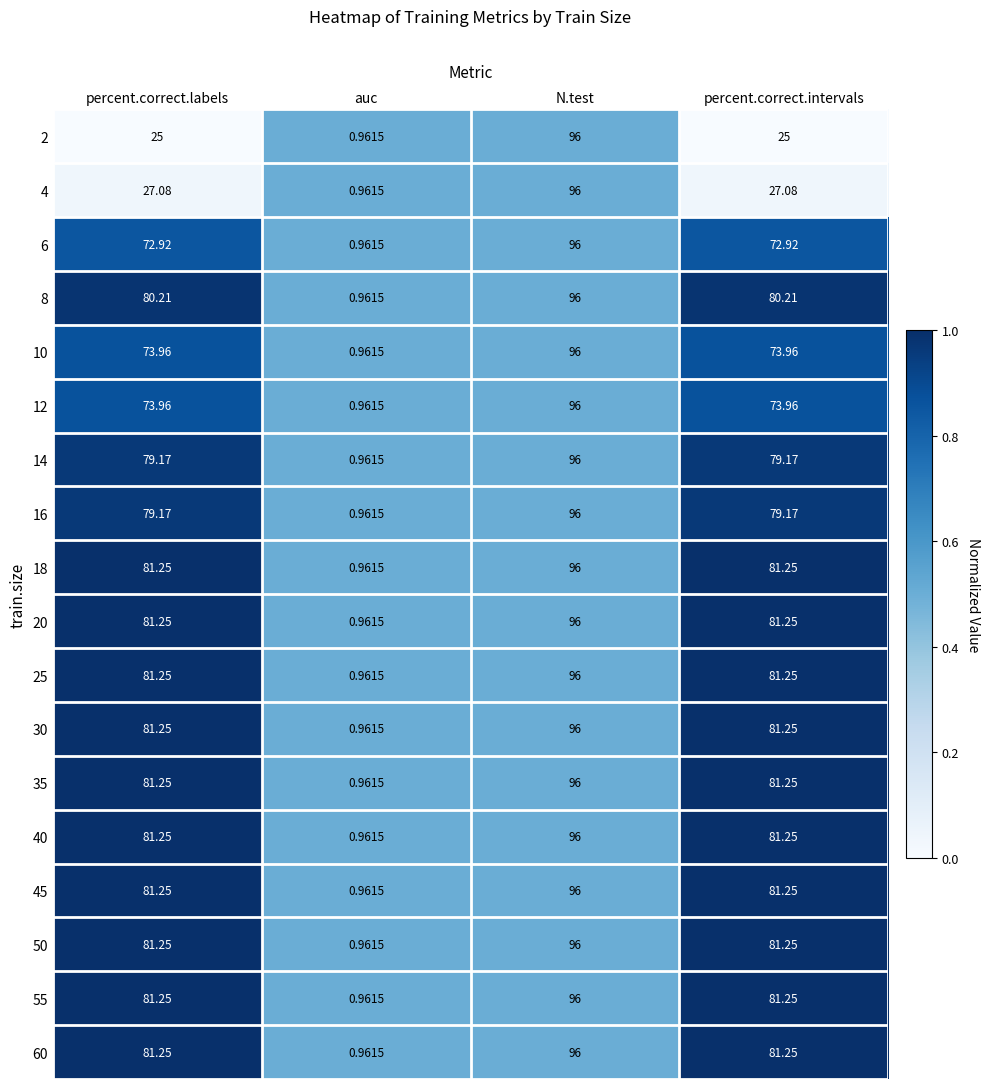

At which category is the sum across all series the highest?

N.test